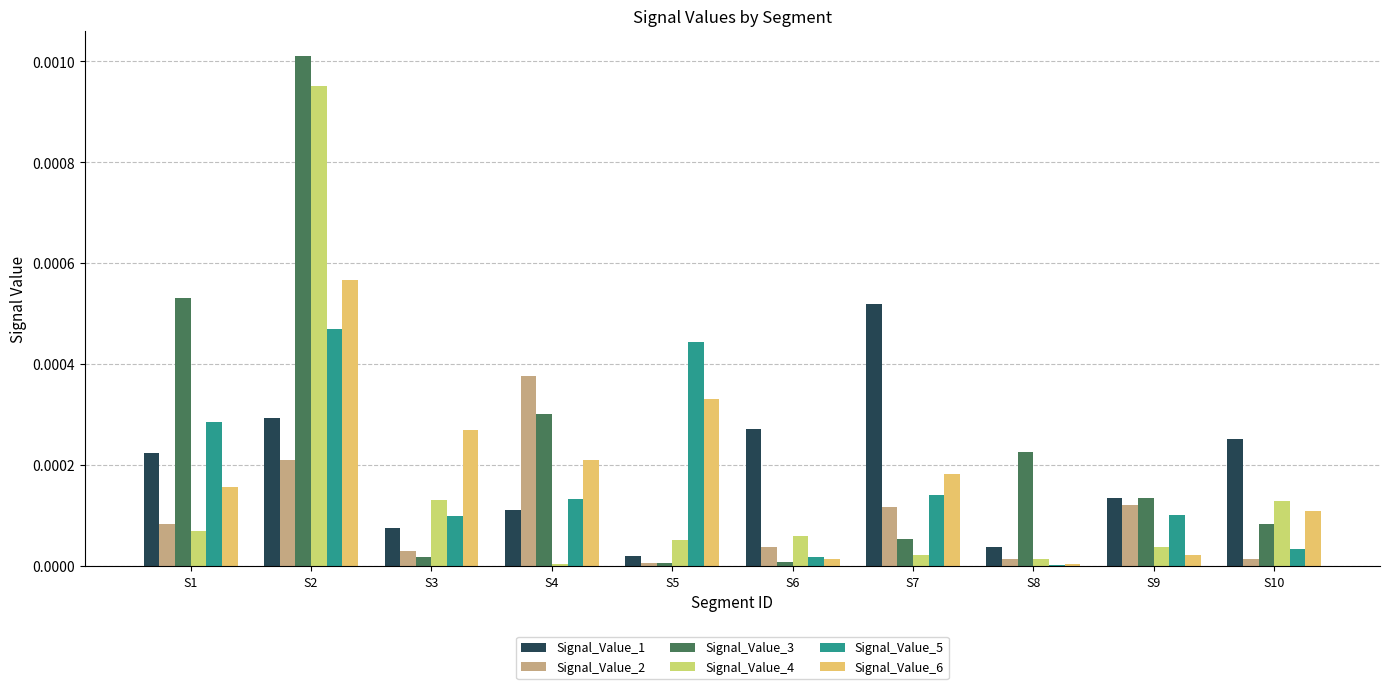

At which label does Signal_Value_1 reach its peak?

S7